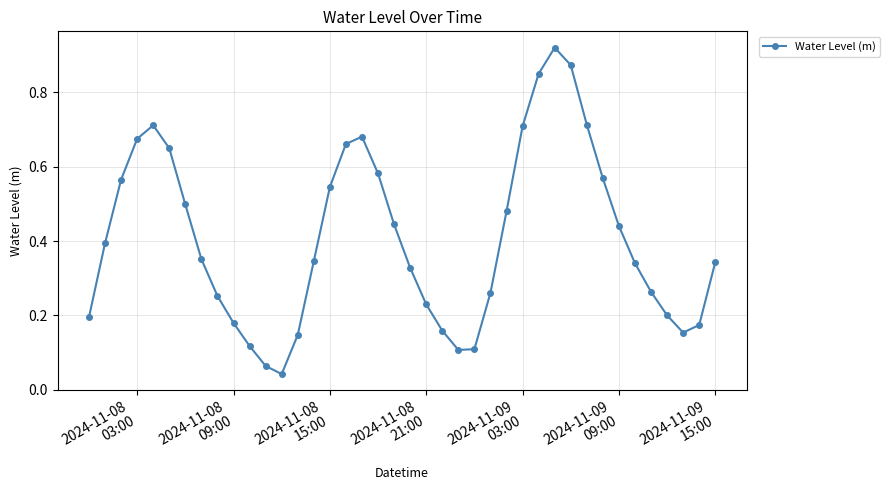

True or false: there are more than 1 points higher than both neighbors.

True